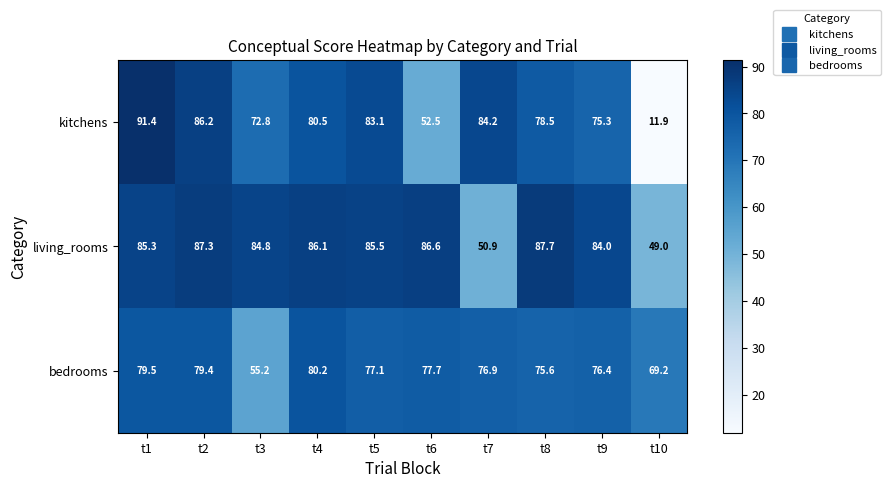

The kitchens series shows 77.0 at t6. True or false?

False